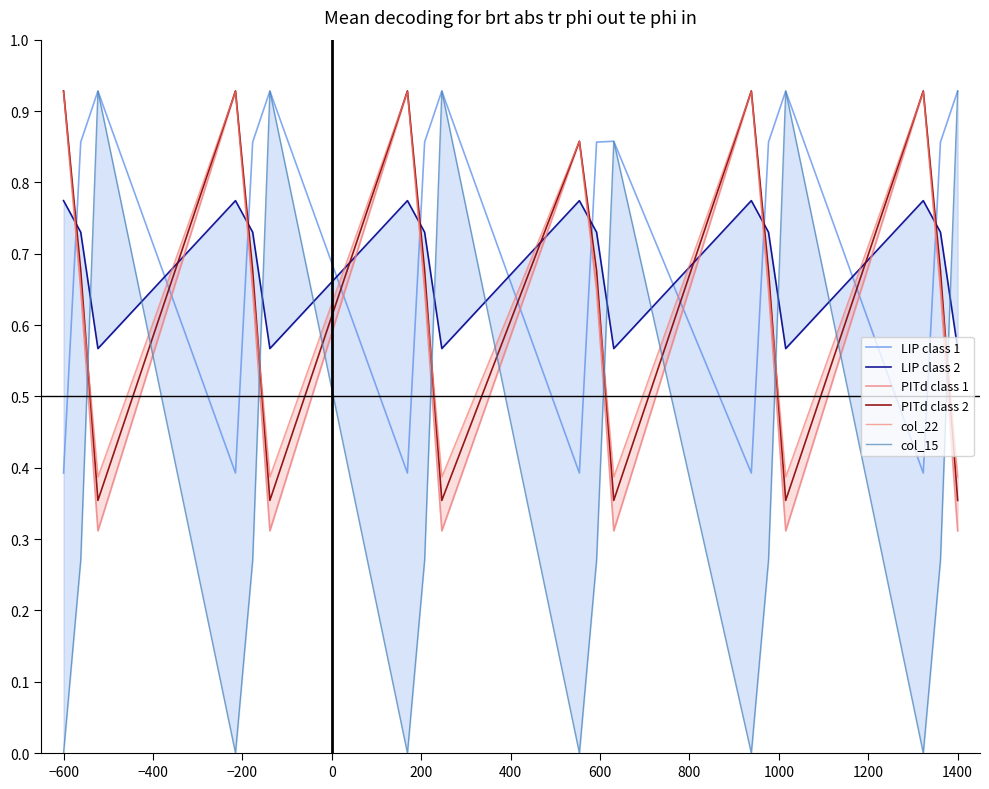

Does the chart have visible grid lines?

No